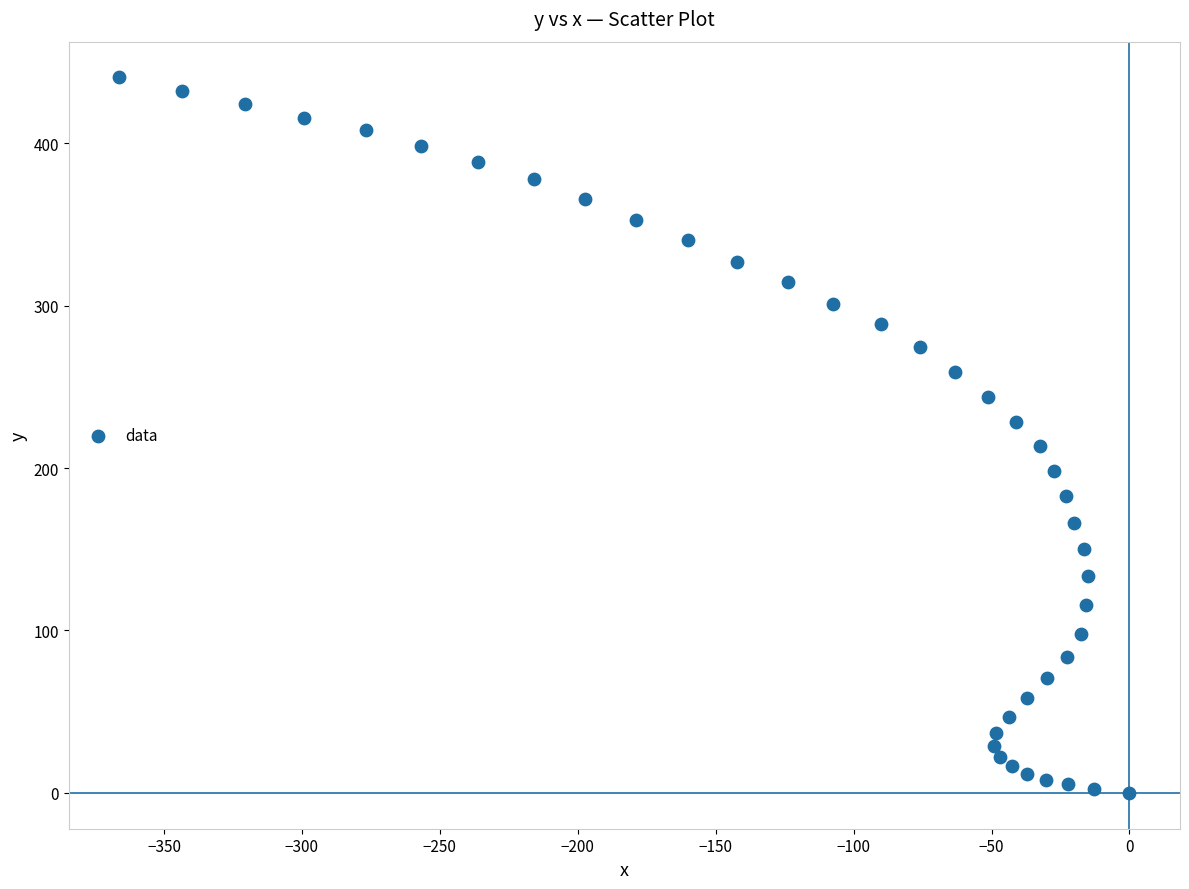

What is the range of X values (max minus min)?

366.2